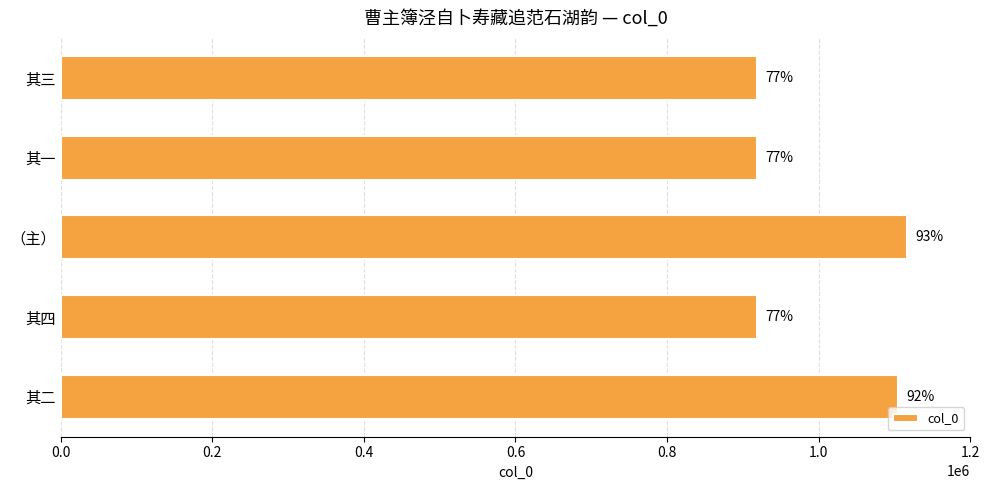

How many bars are there in total?

5